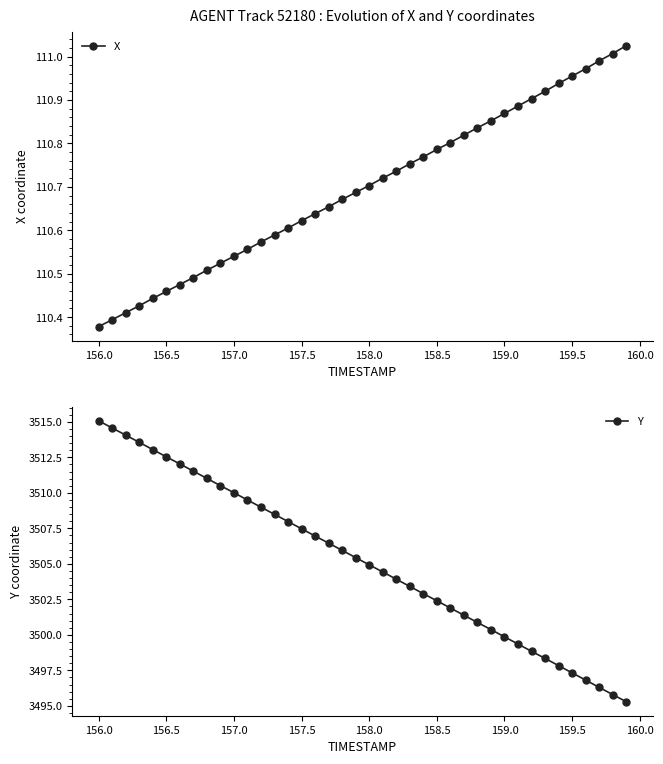

Does the chart have visible grid lines?

No